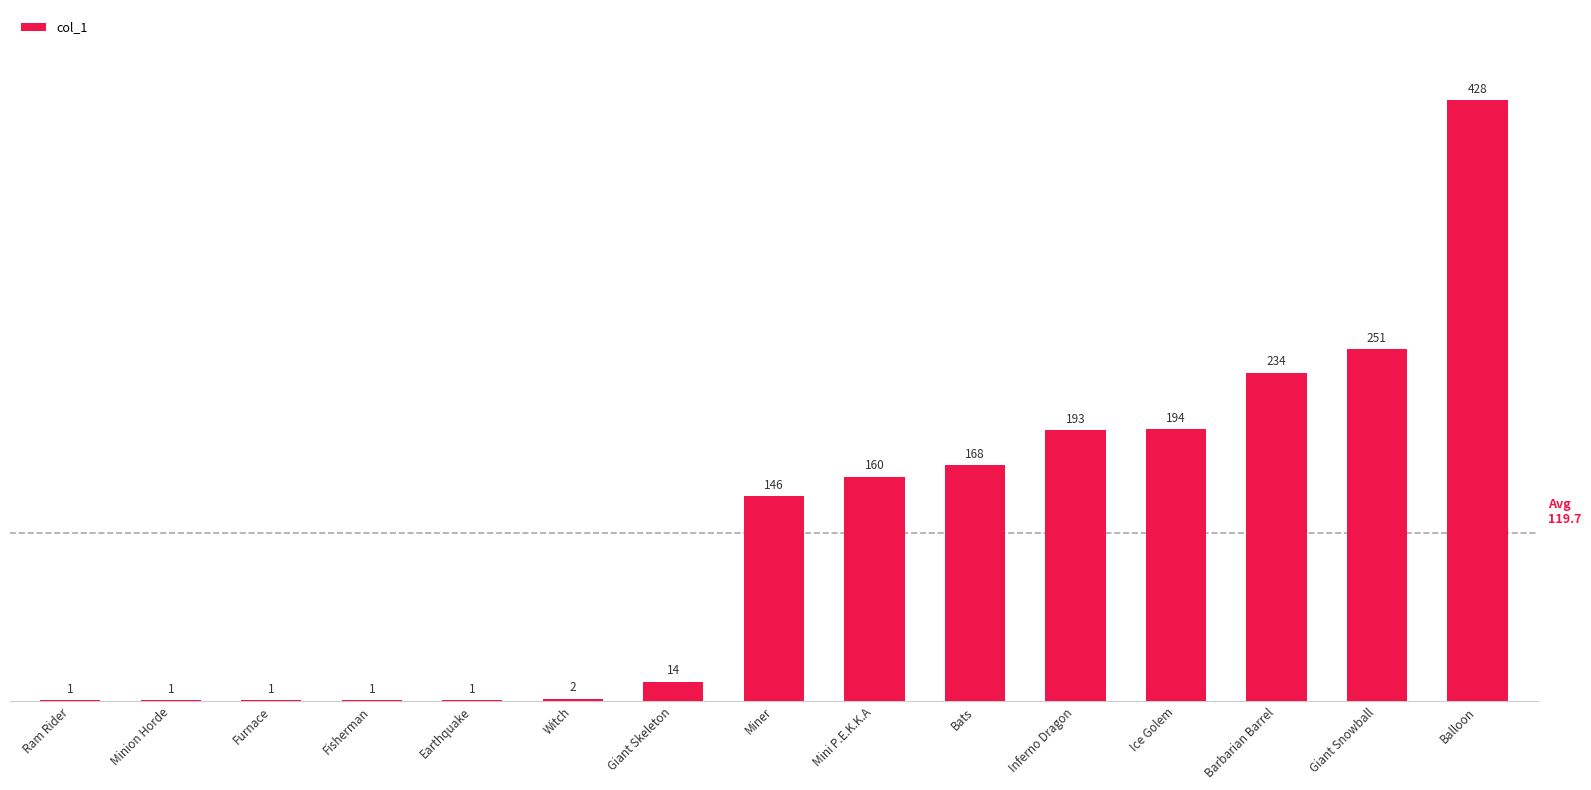

Read the value at Giant Skeleton.

14